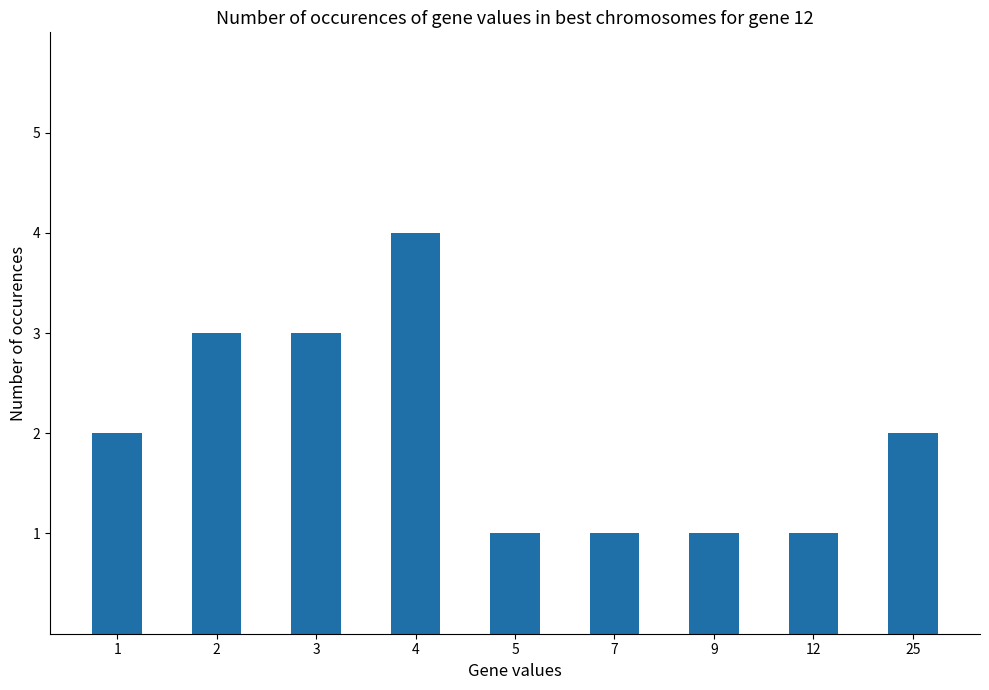

What is the minimum value shown in the chart?

1